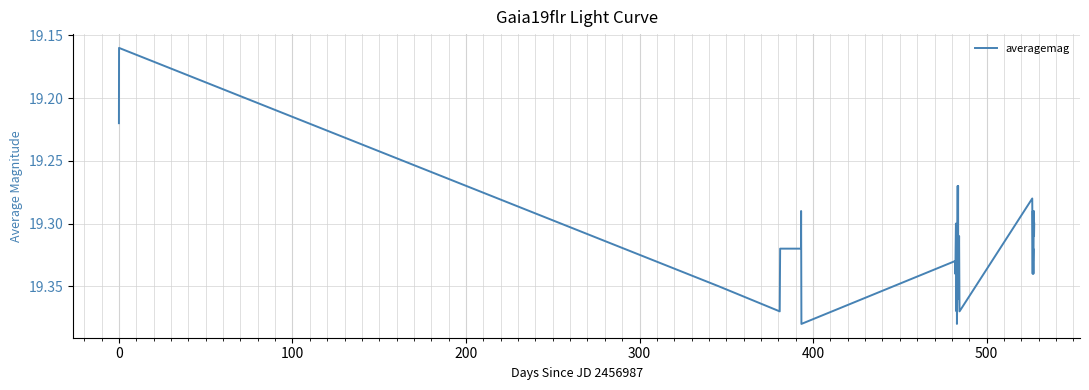

Does the chart have visible grid lines?

Yes